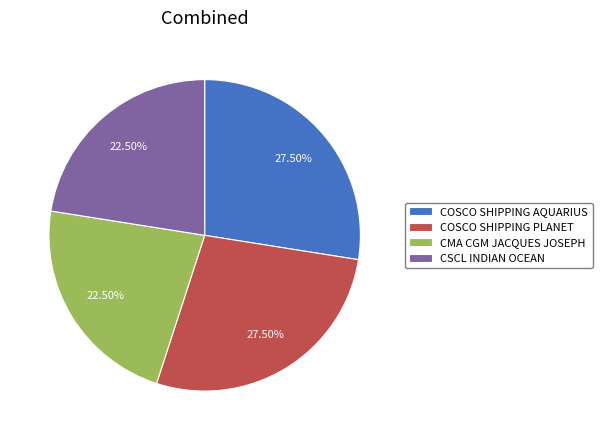

To the nearest percent, what is the combined percentage of CMA CGM JACQUES JOSEPH and COSCO SHIPPING PLANET?

50%